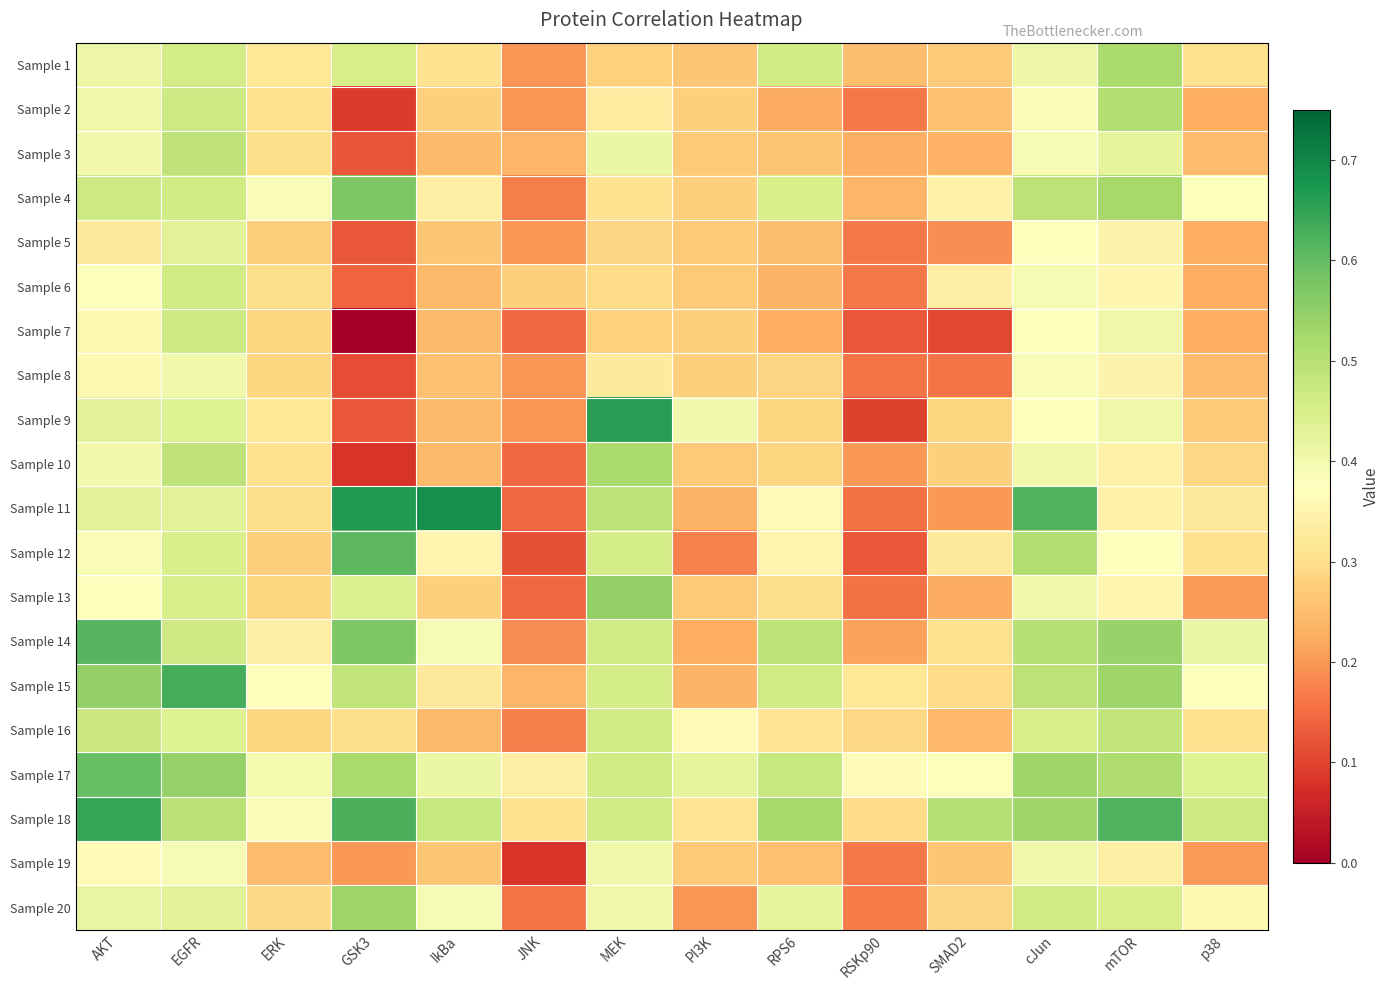

Reading left to right, extract all data points from this chart.

Sample 1: AKT=0.4	EGFR=0.5	ERK=0.3	GSK3=0.5	IkBa=0.3	JNK=0.2	MEK=0.3	PI3K=0.3	RPS6=0.5	RSKp90=0.3	SMAD2=0.3	cJun=0.4	mTOR=0.5	p38=0.3
Sample 2: AKT=0.4	EGFR=0.5	ERK=0.3	GSK3=0.1	IkBa=0.3	JNK=0.2	MEK=0.3	PI3K=0.3	RPS6=0.2	RSKp90=0.2	SMAD2=0.3	cJun=0.4	mTOR=0.5	p38=0.2
Sample 3: AKT=0.4	EGFR=0.5	ERK=0.3	GSK3=0.1	IkBa=0.2	JNK=0.2	MEK=0.4	PI3K=0.3	RPS6=0.3	RSKp90=0.2	SMAD2=0.2	cJun=0.4	mTOR=0.4	p38=0.2
Sample 4: AKT=0.5	EGFR=0.5	ERK=0.4	GSK3=0.6	IkBa=0.3	JNK=0.2	MEK=0.3	PI3K=0.3	RPS6=0.5	RSKp90=0.2	SMAD2=0.3	cJun=0.5	mTOR=0.5	p38=0.4
Sample 5: AKT=0.3	EGFR=0.4	ERK=0.3	GSK3=0.1	IkBa=0.3	JNK=0.2	MEK=0.3	PI3K=0.3	RPS6=0.2	RSKp90=0.2	SMAD2=0.2	cJun=0.4	mTOR=0.3	p38=0.2
Sample 6: AKT=0.4	EGFR=0.5	ERK=0.3	GSK3=0.1	IkBa=0.2	JNK=0.3	MEK=0.3	PI3K=0.3	RPS6=0.2	RSKp90=0.2	SMAD2=0.3	cJun=0.4	mTOR=0.4	p38=0.2
Sample 7: AKT=0.4	EGFR=0.5	ERK=0.3	GSK3=0.0	IkBa=0.2	JNK=0.1	MEK=0.3	PI3K=0.3	RPS6=0.2	RSKp90=0.1	SMAD2=0.1	cJun=0.4	mTOR=0.4	p38=0.2
Sample 8: AKT=0.4	EGFR=0.4	ERK=0.3	GSK3=0.1	IkBa=0.3	JNK=0.2	MEK=0.3	PI3K=0.3	RPS6=0.3	RSKp90=0.2	SMAD2=0.2	cJun=0.4	mTOR=0.3	p38=0.2
Sample 9: AKT=0.4	EGFR=0.4	ERK=0.3	GSK3=0.1	IkBa=0.2	JNK=0.2	MEK=0.7	PI3K=0.4	RPS6=0.3	RSKp90=0.1	SMAD2=0.3	cJun=0.4	mTOR=0.4	p38=0.3
Sample 10: AKT=0.4	EGFR=0.5	ERK=0.3	GSK3=0.1	IkBa=0.2	JNK=0.1	MEK=0.5	PI3K=0.3	RPS6=0.3	RSKp90=0.2	SMAD2=0.3	cJun=0.4	mTOR=0.3	p38=0.3
Sample 11: AKT=0.4	EGFR=0.4	ERK=0.3	GSK3=0.7	IkBa=0.7	JNK=0.1	MEK=0.5	PI3K=0.2	RPS6=0.4	RSKp90=0.2	SMAD2=0.2	cJun=0.6	mTOR=0.3	p38=0.3
Sample 12: AKT=0.4	EGFR=0.5	ERK=0.3	GSK3=0.6	IkBa=0.3	JNK=0.1	MEK=0.5	PI3K=0.2	RPS6=0.3	RSKp90=0.1	SMAD2=0.3	cJun=0.5	mTOR=0.4	p38=0.3
Sample 13: AKT=0.4	EGFR=0.5	ERK=0.3	GSK3=0.4	IkBa=0.3	JNK=0.1	MEK=0.5	PI3K=0.3	RPS6=0.3	RSKp90=0.2	SMAD2=0.2	cJun=0.4	mTOR=0.4	p38=0.2
Sample 14: AKT=0.6	EGFR=0.5	ERK=0.3	GSK3=0.6	IkBa=0.4	JNK=0.2	MEK=0.5	PI3K=0.2	RPS6=0.5	RSKp90=0.2	SMAD2=0.3	cJun=0.5	mTOR=0.5	p38=0.4
Sample 15: AKT=0.5	EGFR=0.6	ERK=0.4	GSK3=0.5	IkBa=0.3	JNK=0.2	MEK=0.5	PI3K=0.2	RPS6=0.5	RSKp90=0.3	SMAD2=0.3	cJun=0.5	mTOR=0.5	p38=0.4
Sample 16: AKT=0.5	EGFR=0.4	ERK=0.3	GSK3=0.3	IkBa=0.2	JNK=0.2	MEK=0.5	PI3K=0.4	RPS6=0.3	RSKp90=0.3	SMAD2=0.2	cJun=0.5	mTOR=0.5	p38=0.3
Sample 17: AKT=0.6	EGFR=0.5	ERK=0.4	GSK3=0.5	IkBa=0.4	JNK=0.3	MEK=0.5	PI3K=0.4	RPS6=0.5	RSKp90=0.4	SMAD2=0.4	cJun=0.5	mTOR=0.5	p38=0.4
Sample 18: AKT=0.6	EGFR=0.5	ERK=0.4	GSK3=0.6	IkBa=0.5	JNK=0.3	MEK=0.5	PI3K=0.3	RPS6=0.5	RSKp90=0.3	SMAD2=0.5	cJun=0.5	mTOR=0.6	p38=0.5
Sample 19: AKT=0.4	EGFR=0.4	ERK=0.2	GSK3=0.2	IkBa=0.3	JNK=0.1	MEK=0.4	PI3K=0.3	RPS6=0.3	RSKp90=0.2	SMAD2=0.3	cJun=0.4	mTOR=0.3	p38=0.2
Sample 20: AKT=0.4	EGFR=0.4	ERK=0.3	GSK3=0.5	IkBa=0.4	JNK=0.2	MEK=0.4	PI3K=0.2	RPS6=0.4	RSKp90=0.2	SMAD2=0.3	cJun=0.5	mTOR=0.5	p38=0.4